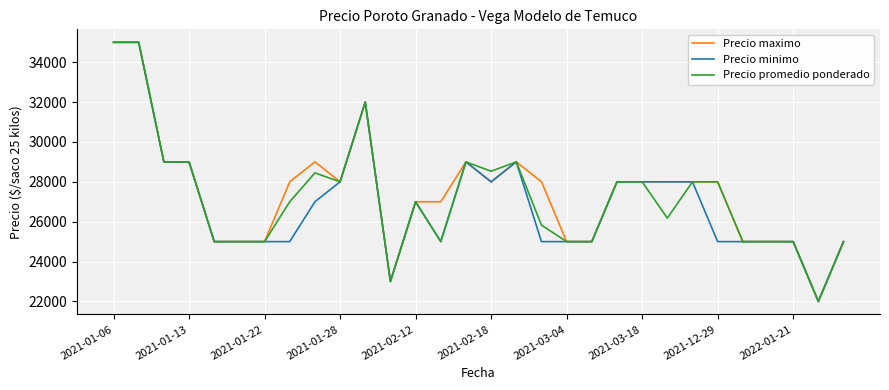

What is the average value of the Precio promedio ponderado series?

27200